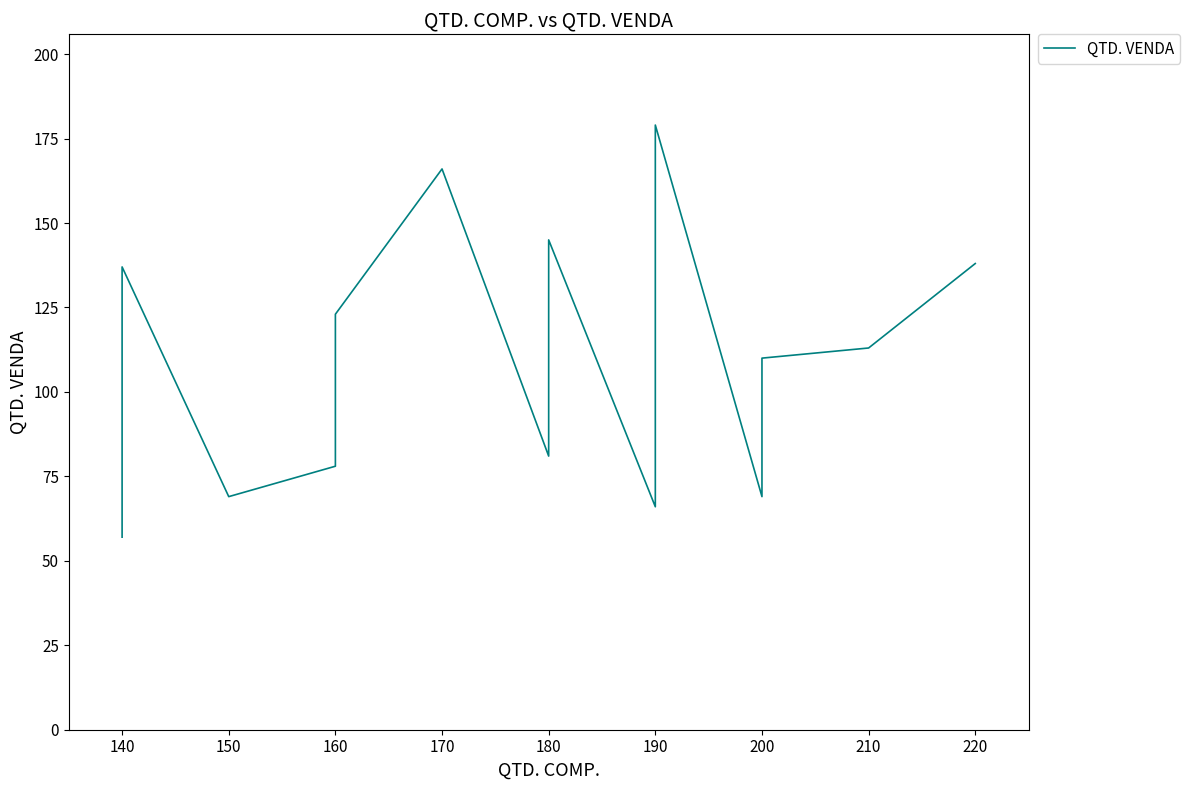

What is the difference between the second highest and second lowest values?

100